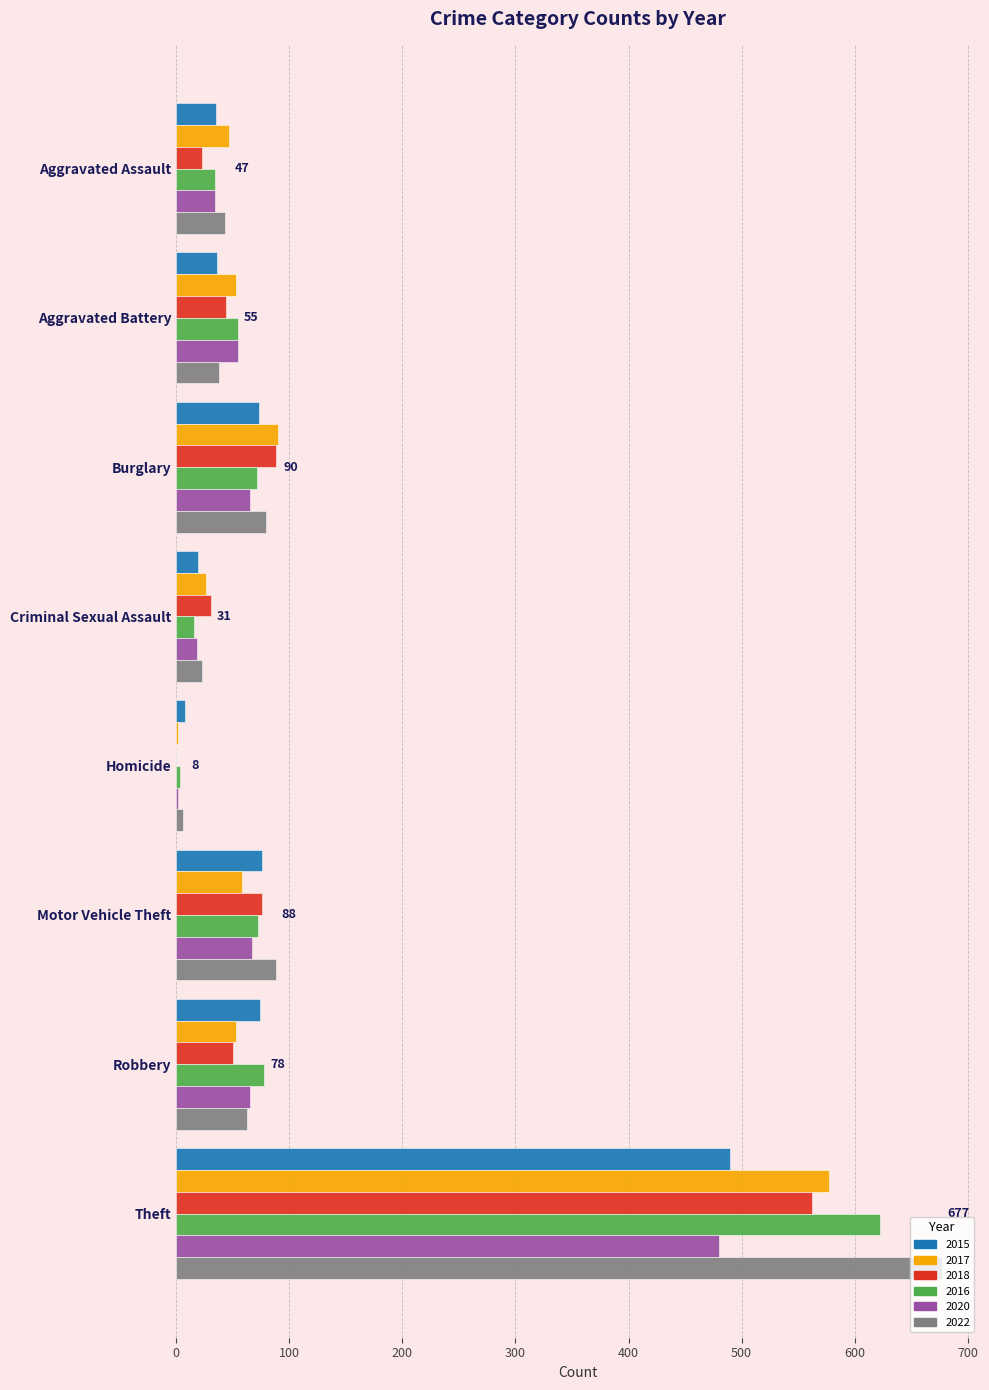

What is the difference between the 2015 values at Criminal Sexual Assault and Theft?

471